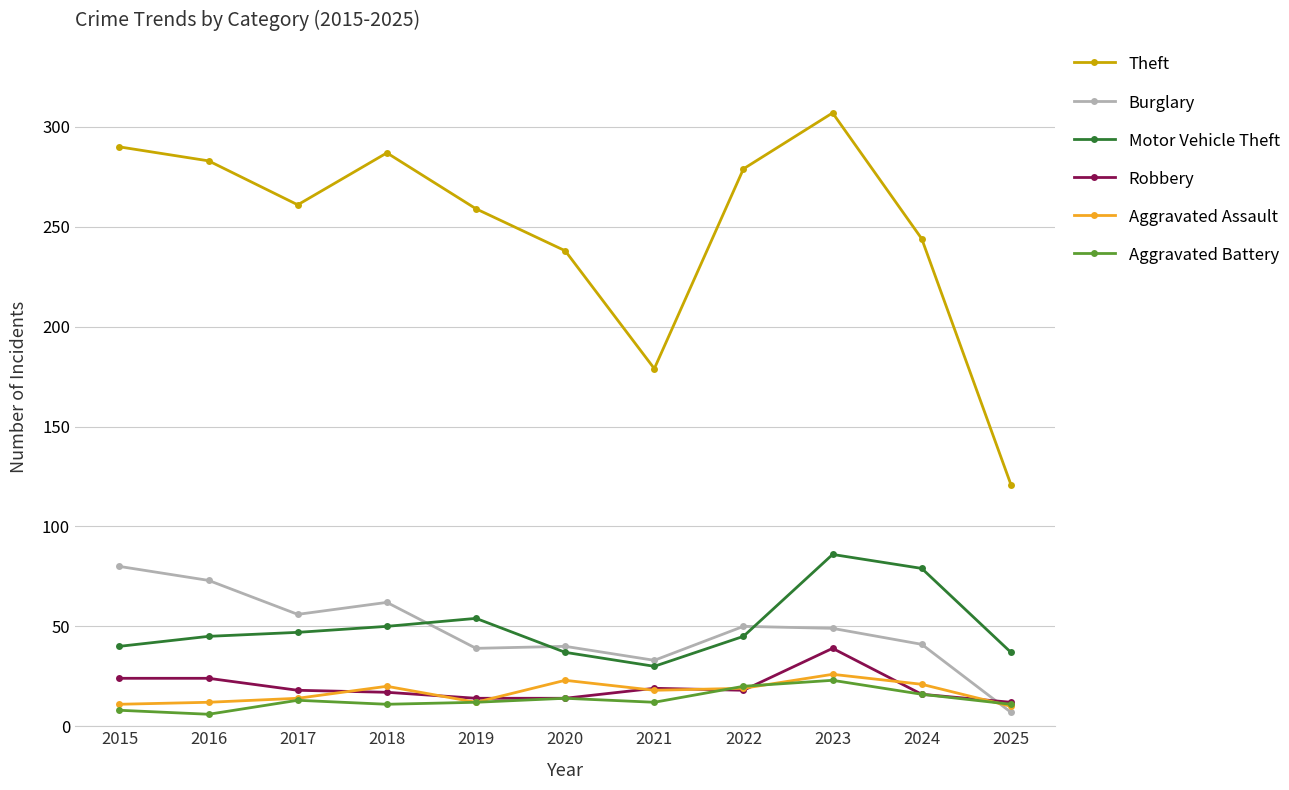

Which label corresponds to the largest value in the chart?

2023